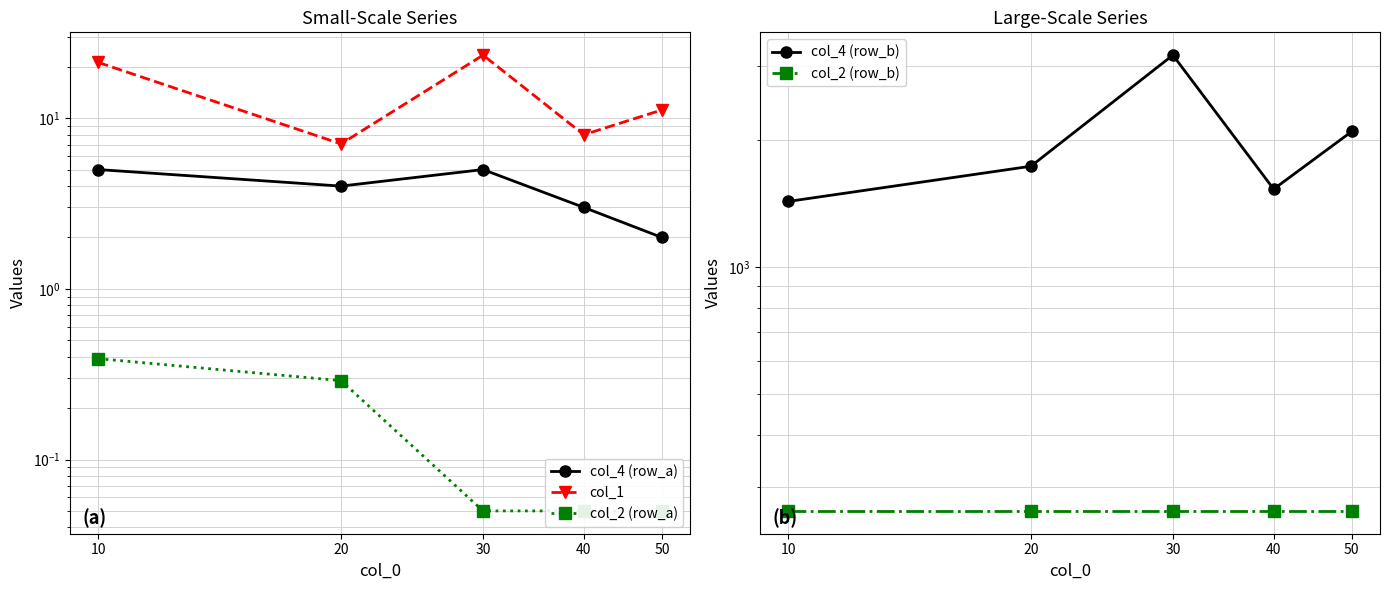

Which series changed the most between 10 and 40?

col_4 (row_b)